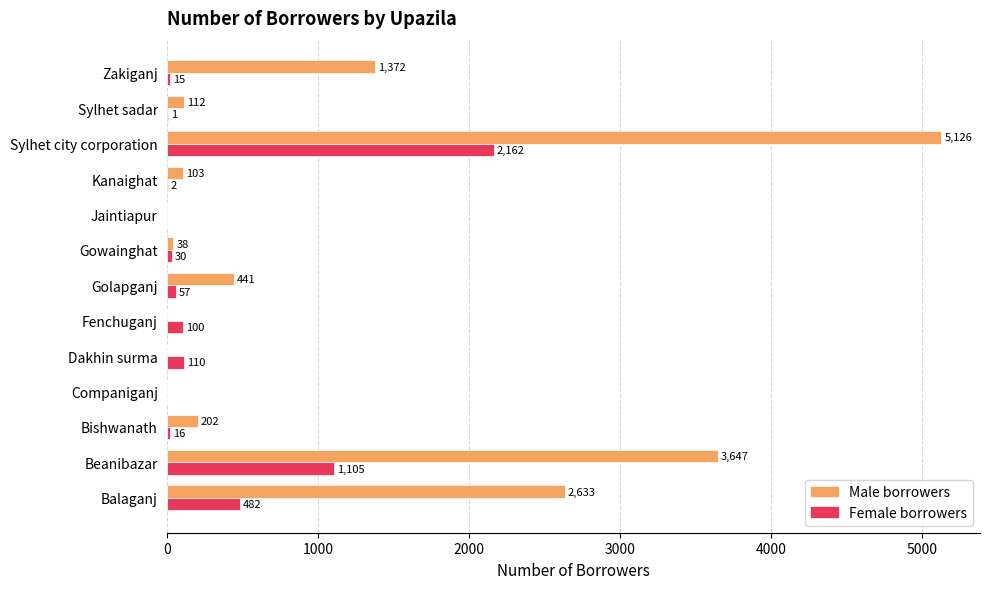

The Male borrowers series shows 0 at Companiganj. True or false?

True